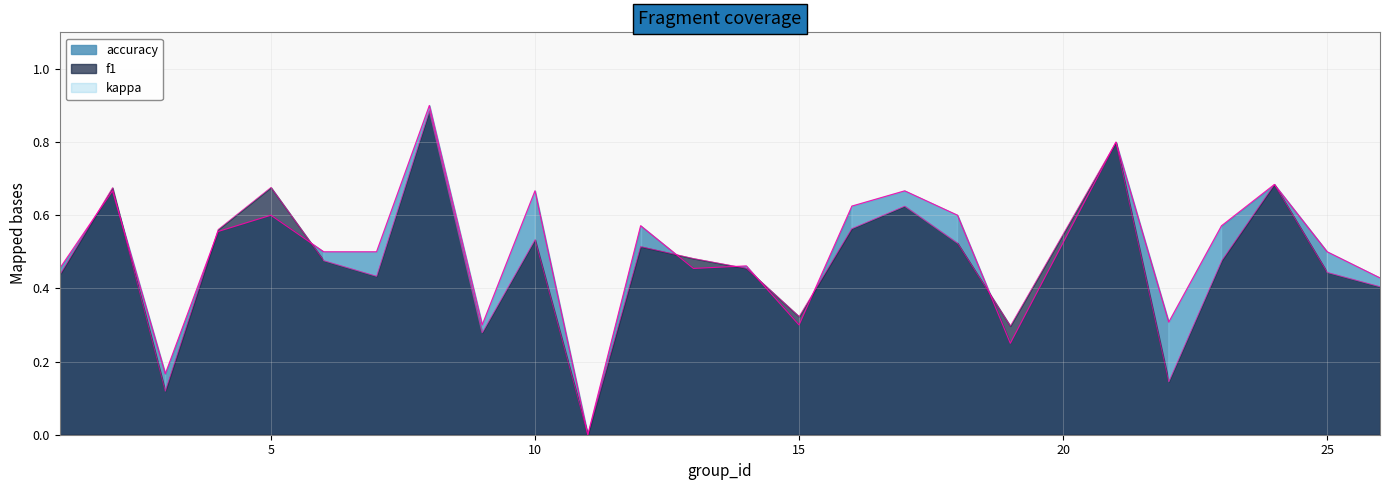

Rank the series by their maximum value, from highest to lowest.

accuracy, f1